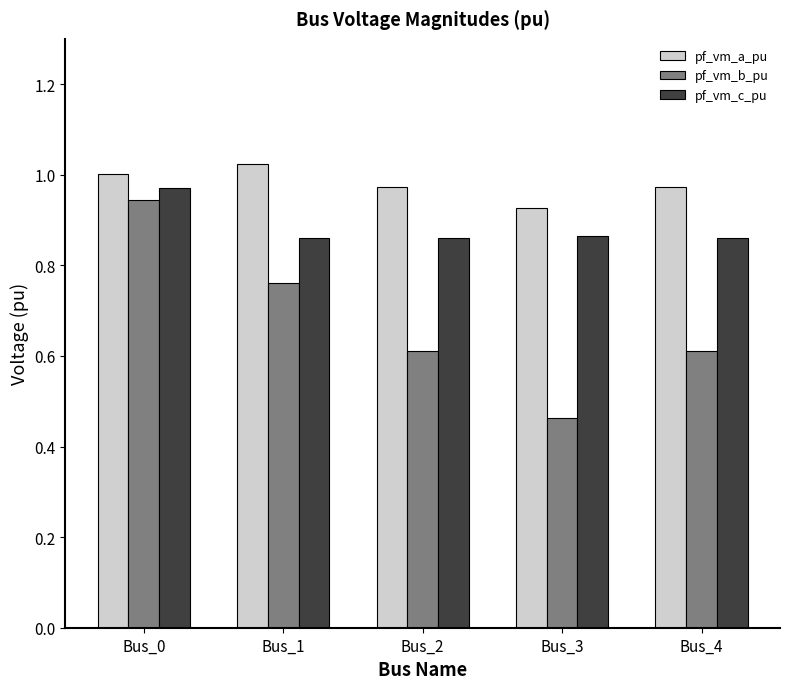

How many bars are there in each group?

3